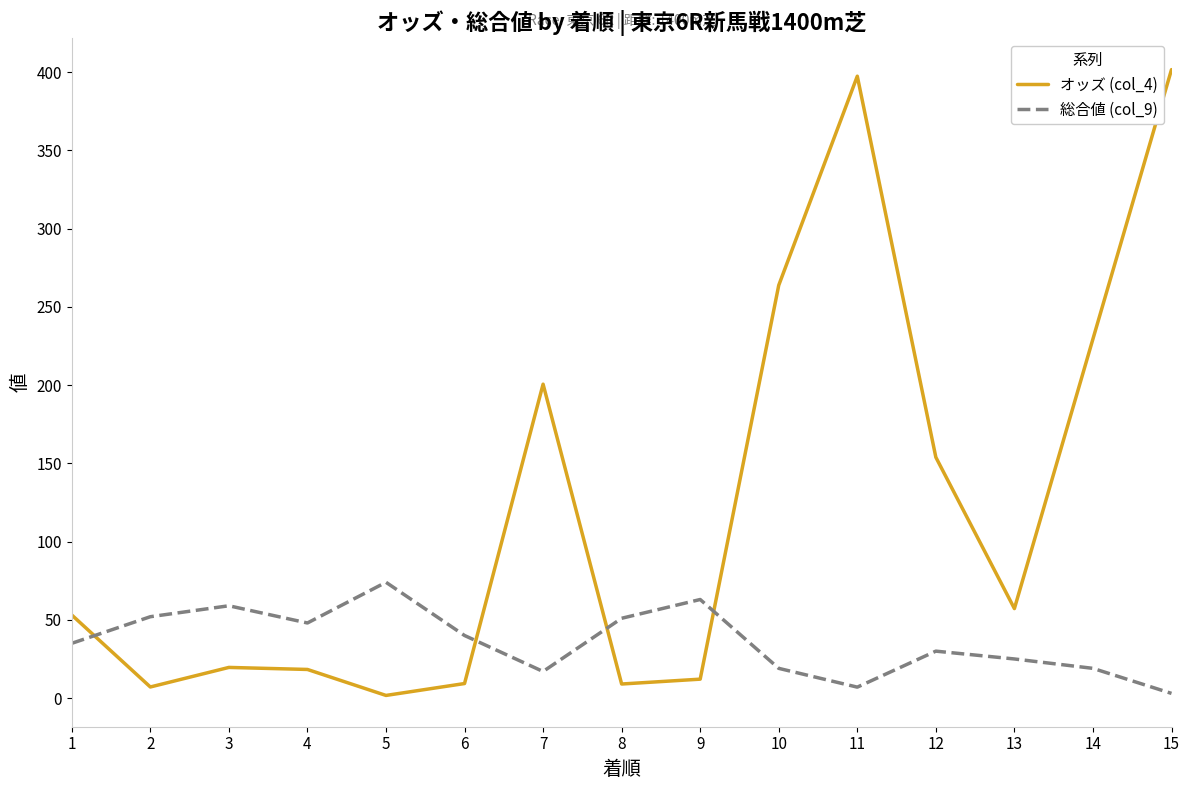

Rank the series by their average value, from lowest to highest.

総合値 (col_9), オッズ (col_4)